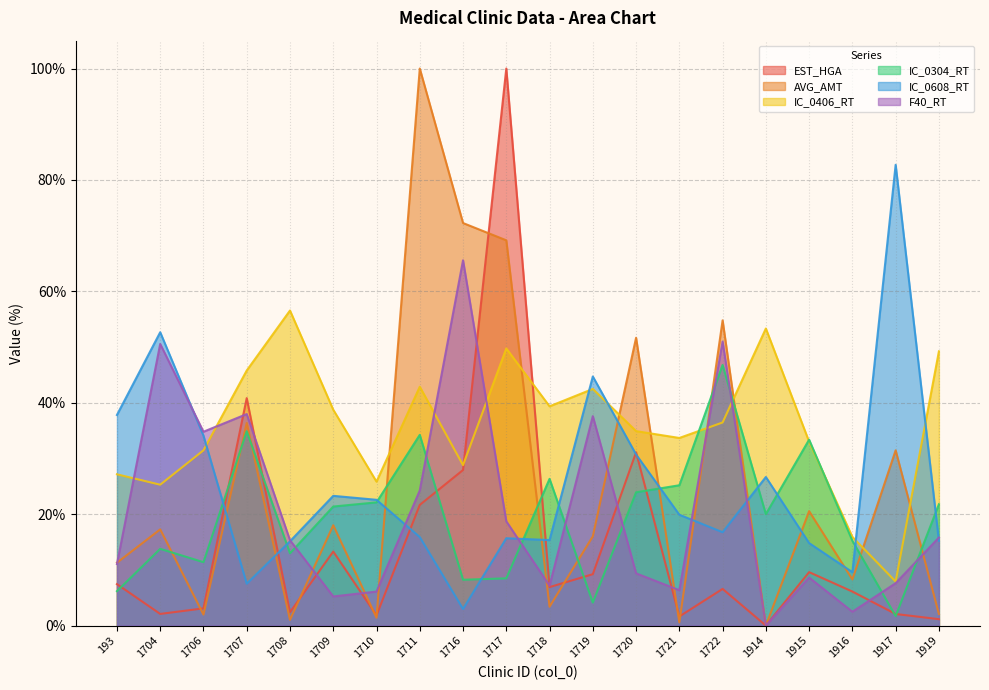

Where does the IC_0406_RT series first go above 36?

1707